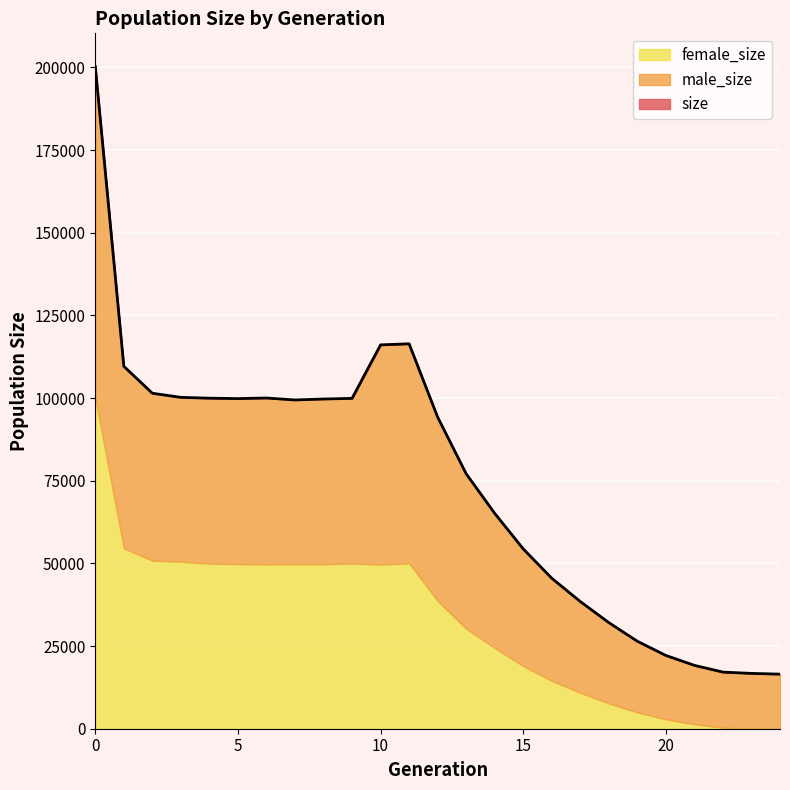

How many data points does each series have?

25